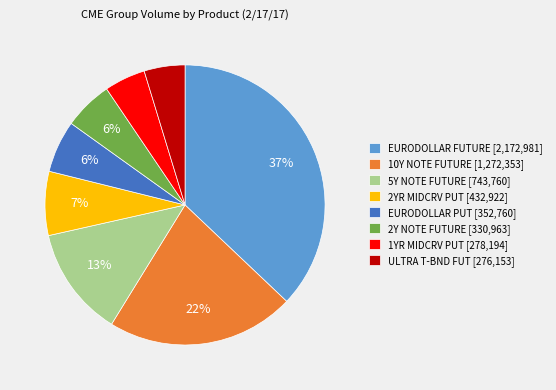

Which slice is the largest?

EURODOLLAR FUTURE